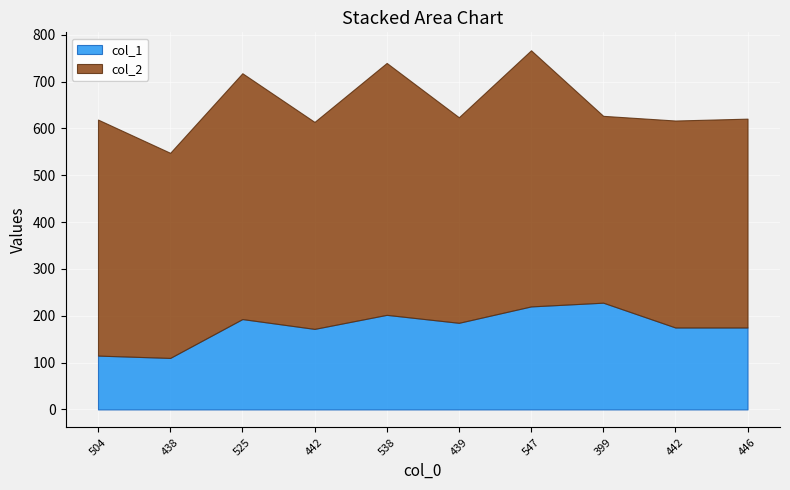

At 439, list the series in order from smallest to largest.

col_1, col_2